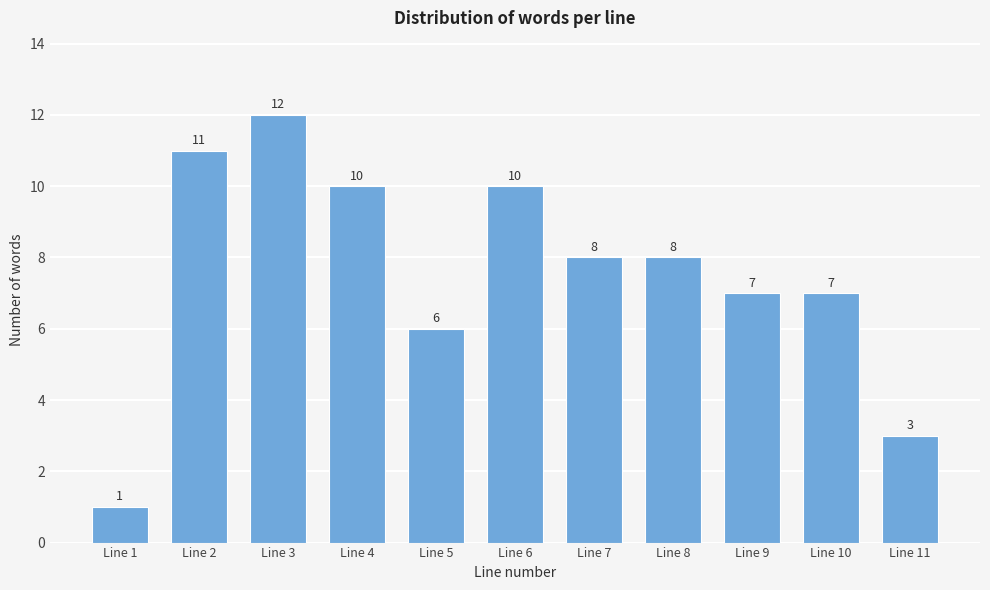

Reading left to right, what are all the values shown in this chart?

Line 1=1	Line 2=11	Line 3=12	Line 4=10	Line 5=6	Line 6=10	Line 7=8	Line 8=8	Line 9=7	Line 10=7	Line 11=3